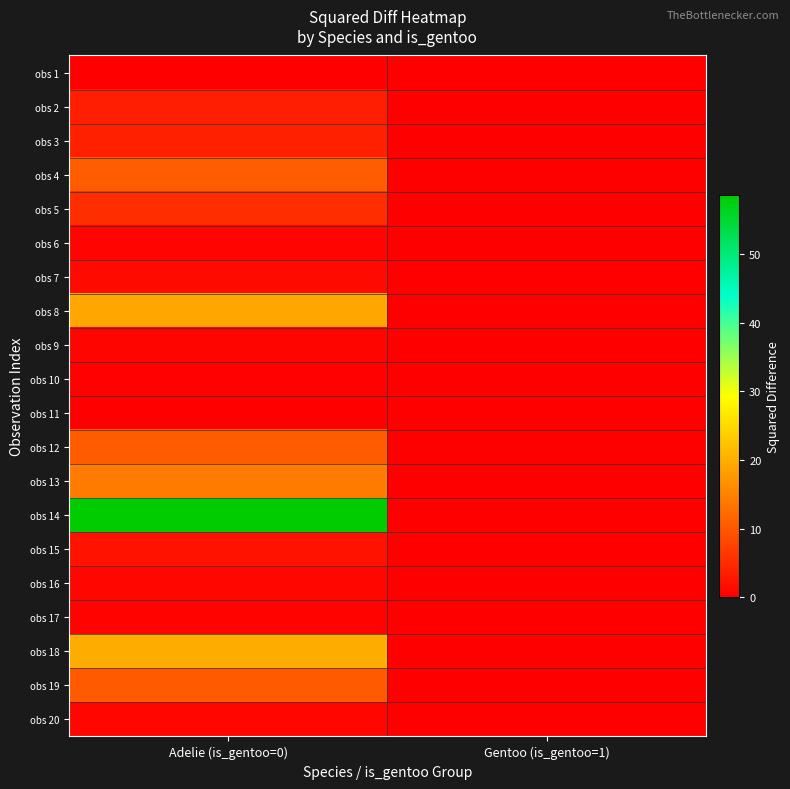

Rank the series at Gentoo (is_gentoo=1) from highest to lowest value.

obs 1, obs 2, obs 3, obs 4, obs 5, obs 6, obs 7, obs 8, obs 9, obs 10, obs 11, obs 12, obs 13, obs 14, obs 15, obs 16, obs 17, obs 18, obs 19, obs 20